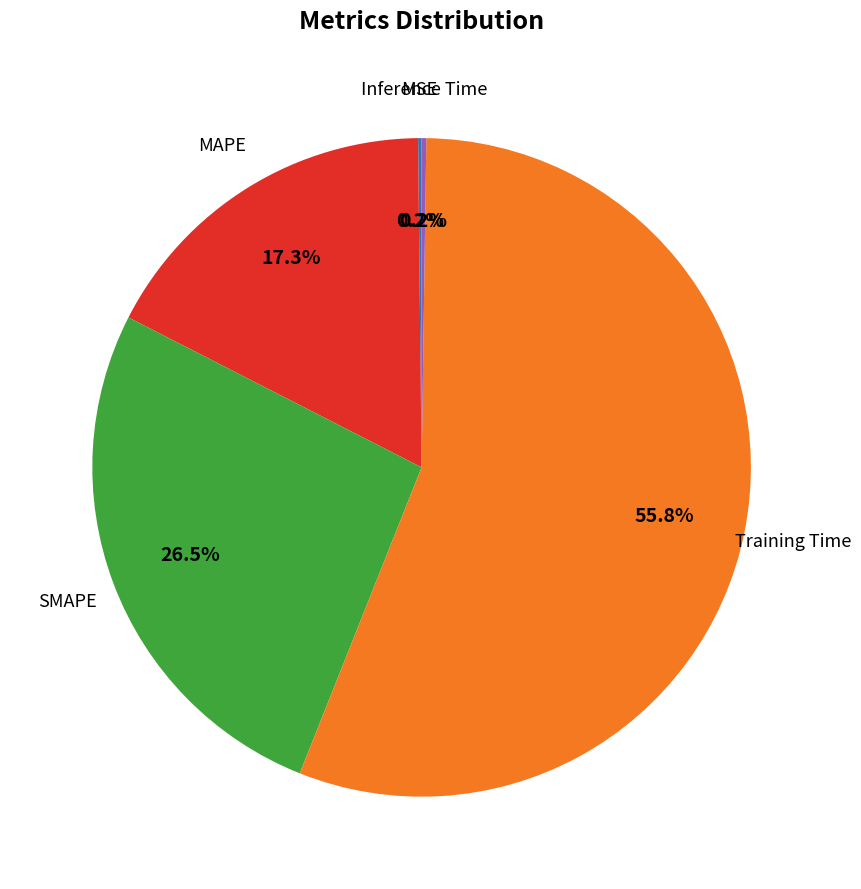

Does any single category account for the majority?

Yes